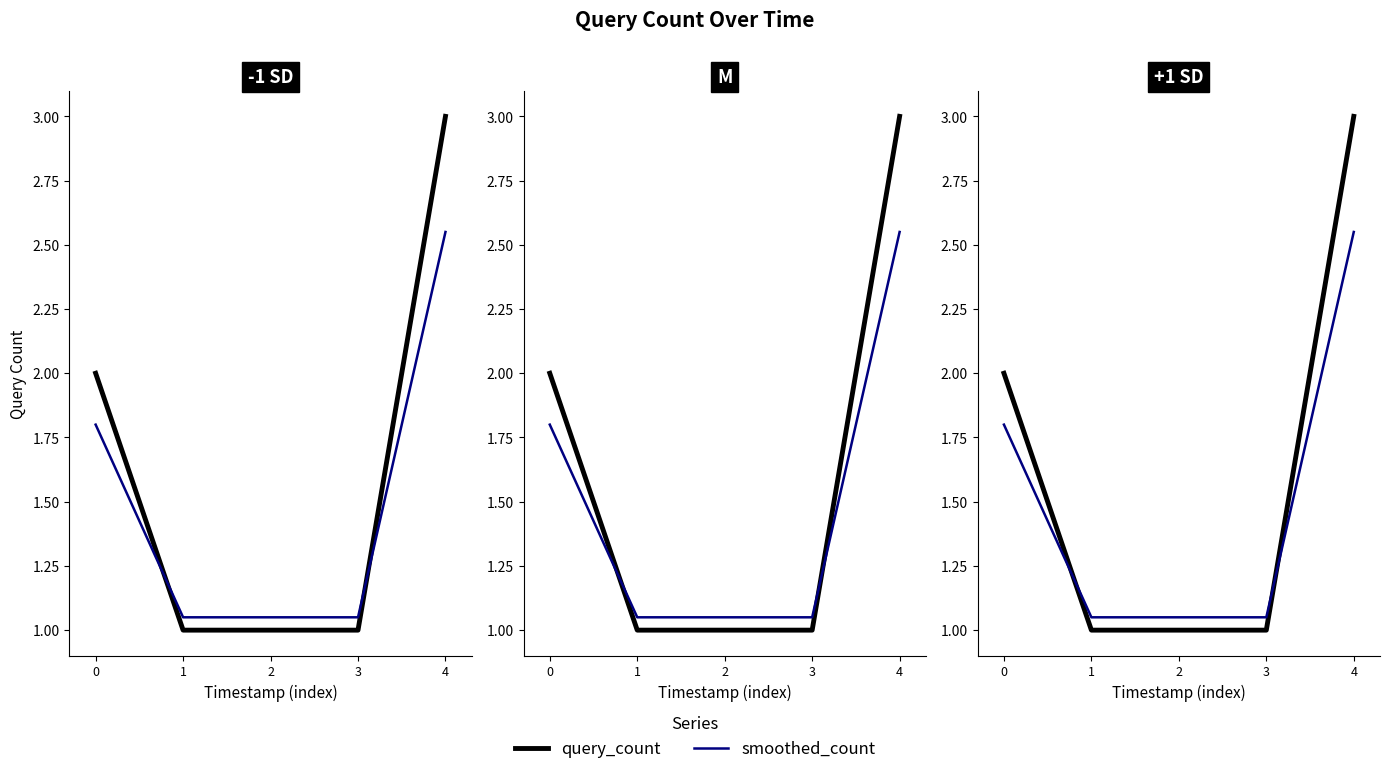

At which category does the chart reach its peak across all series?

4